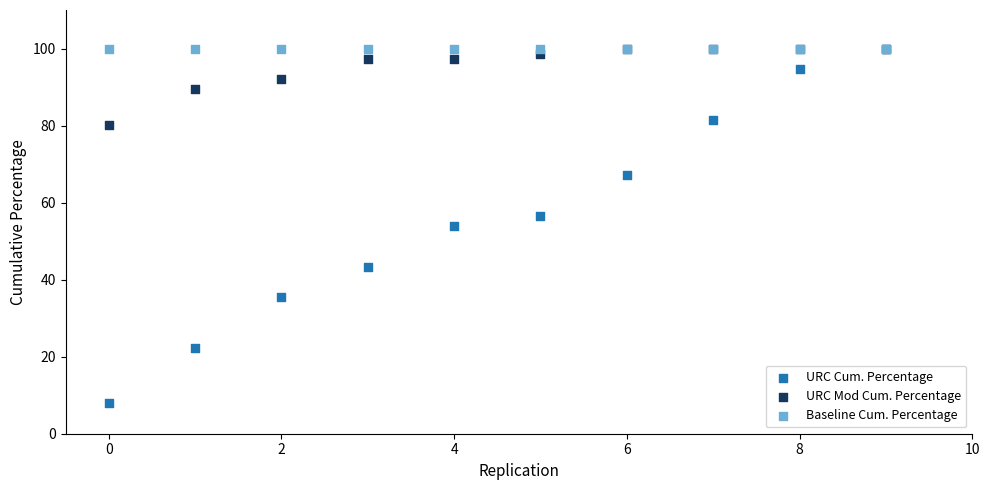

What are all the series names shown in the legend?

URC Cum. Percentage, URC Mod Cum. Percentage, Baseline Cum. Percentage